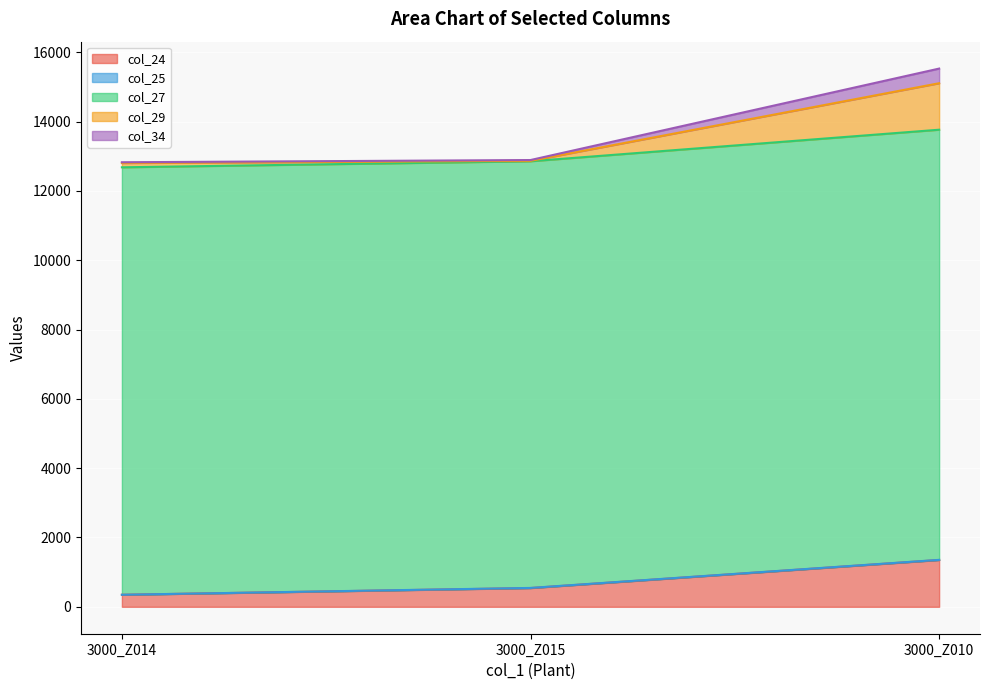

How many lines are shown in the chart?

5